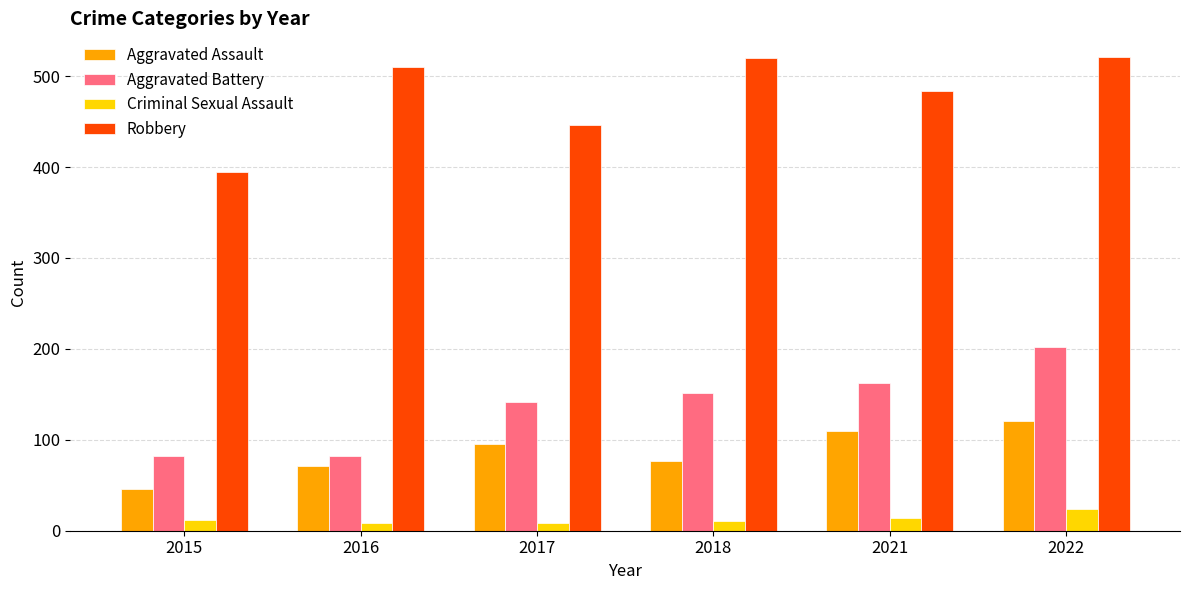

The Aggravated Battery series shows 134 at 2015. True or false?

False